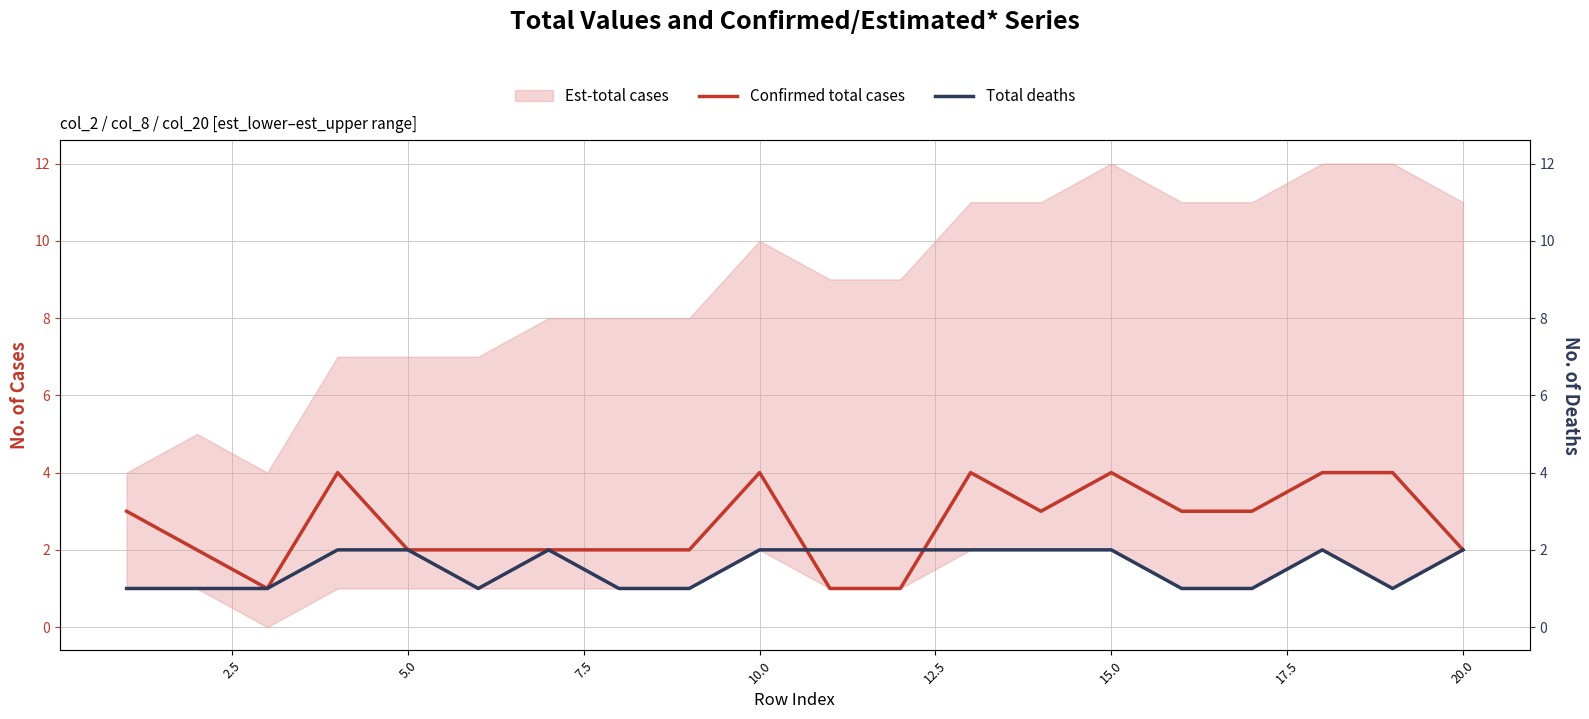

Is this an area chart (filled region under the line)?

No